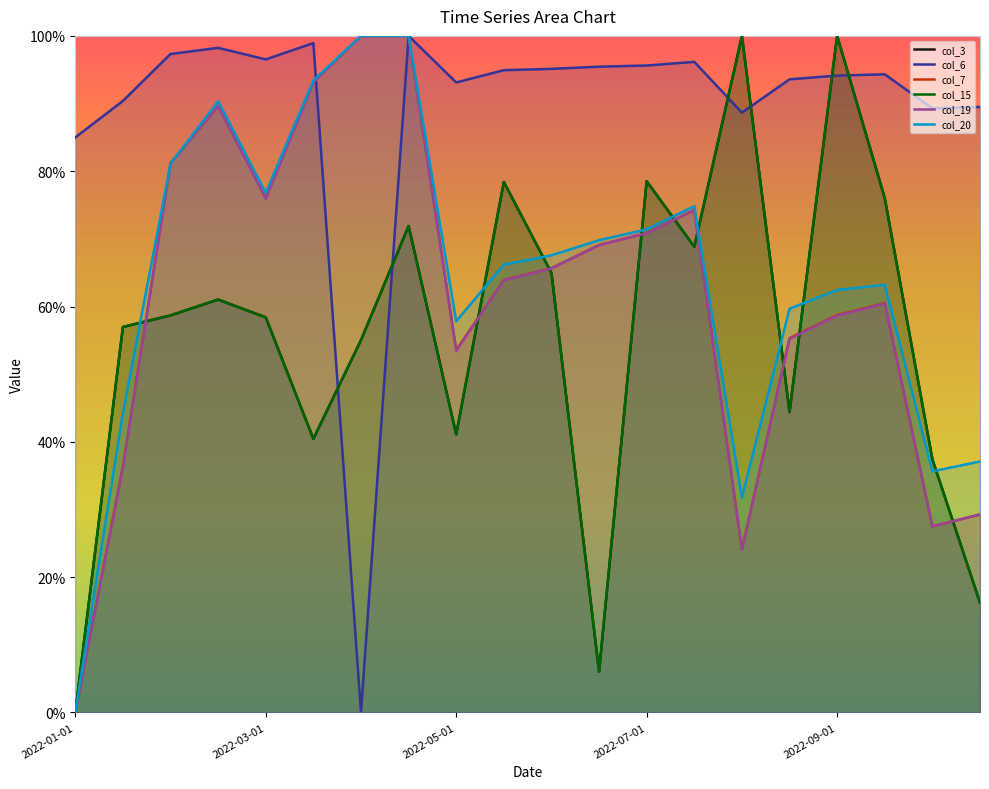

True or false: col_6 and col_7 cross at least once.

True